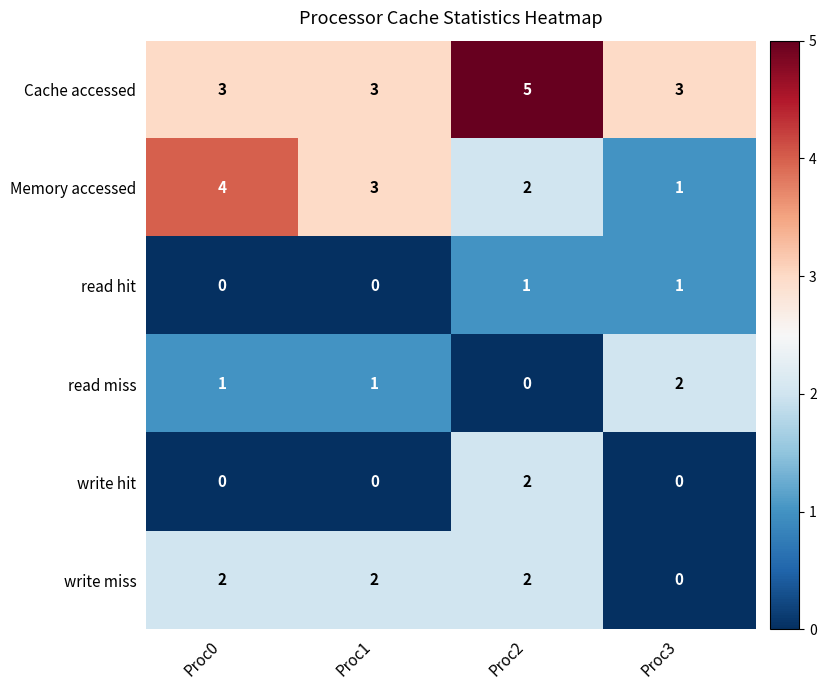

At which label is Memory accessed closest to 2?

Proc2